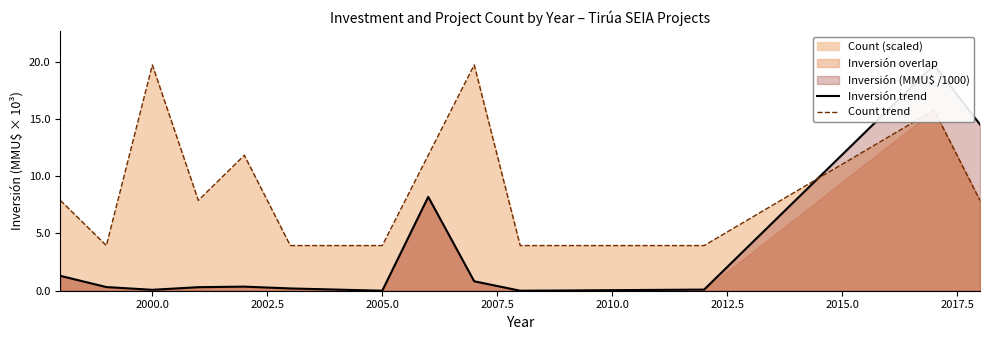

After their last crossing, which series has the higher values: Inversión trend or Count trend?

Inversión trend